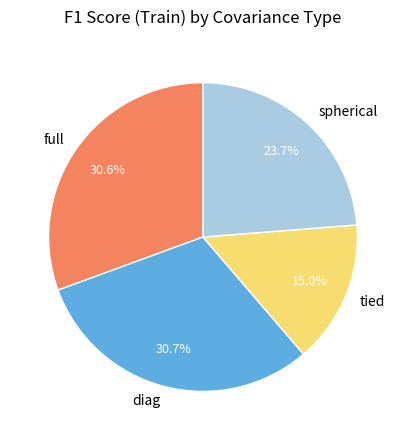

True or false: tied accounts for 3% of the total.

False